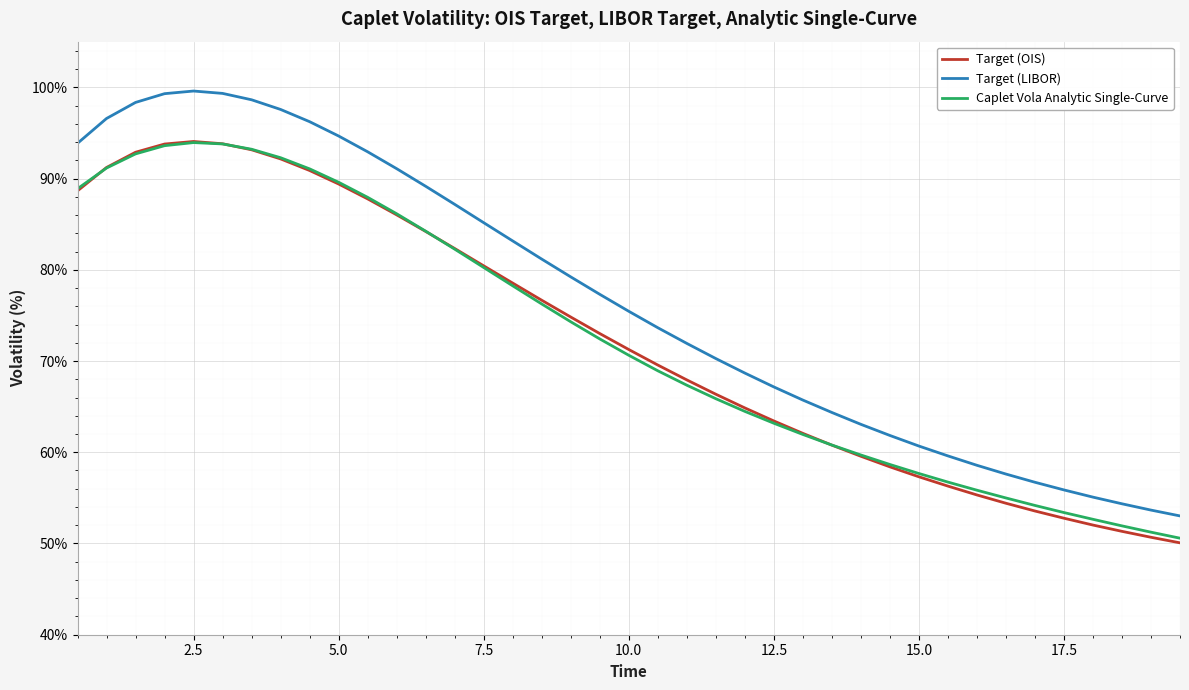

Which series has the largest total across all categories?

Target (LIBOR)